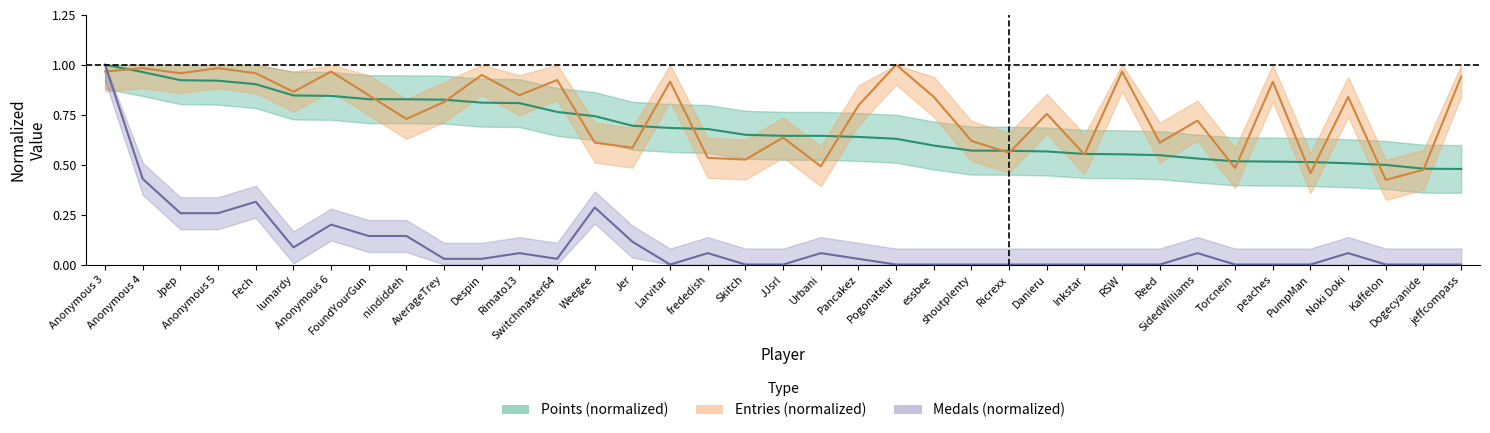

Reading left to right, extract all data points from this chart.

Points: Anonymous 3=1.0	Anonymous 4=1.0	Jpep=0.9	Anonymous 5=0.9	Fech=0.9	lumardy=0.8	Anonymous 6=0.8	FoundYourGun=0.8	nindiddeh=0.8	AverageTrey=0.8	Despin=0.8	Rimato13=0.8	Switchmaster64=0.8	Weegee=0.7	Jer=0.7	Larvitar=0.7	frededish=0.7	Skitch=0.6	JJsrl=0.6	Urbani=0.6	Pancakez=0.6	Pogonateur=0.6	essbee=0.6	shoutplenty=0.6	Ricrexx=0.6	Danieru=0.6	Inkstar=0.6	RSW=0.6	Reed=0.5	SidedWilliams=0.5	Torcnein=0.5	peaches=0.5	PumpMan=0.5	Noki Doki=0.5	Kaffelon=0.5	Dogecyanide=0.5	jeffcompass=0.5
Medals: Anonymous 3=1.0	Anonymous 4=0.4	Jpep=0.3	Anonymous 5=0.3	Fech=0.3	lumardy=0.1	Anonymous 6=0.2	FoundYourGun=0.1	nindiddeh=0.1	AverageTrey=0.0	Despin=0.0	Rimato13=0.1	Switchmaster64=0.0	Weegee=0.3	Jer=0.1	Larvitar=0.0	frededish=0.1	Skitch=0.0	JJsrl=0.0	Urbani=0.1	Pancakez=0.0	Pogonateur=0.0	essbee=0.0	shoutplenty=0.0	Ricrexx=0.0	Danieru=0.0	Inkstar=0.0	RSW=0.0	Reed=0.0	SidedWilliams=0.1	Torcnein=0.0	peaches=0.0	PumpMan=0.0	Noki Doki=0.1	Kaffelon=0.0	Dogecyanide=0.0	jeffcompass=0.0
Entries: Anonymous 3=1.0	Anonymous 4=1.0	Jpep=1.0	Anonymous 5=1.0	Fech=1.0	lumardy=0.9	Anonymous 6=1.0	FoundYourGun=0.8	nindiddeh=0.7	AverageTrey=0.8	Despin=0.9	Rimato13=0.8	Switchmaster64=0.9	Weegee=0.6	Jer=0.6	Larvitar=0.9	frededish=0.5	Skitch=0.5	JJsrl=0.6	Urbani=0.5	Pancakez=0.8	Pogonateur=1.0	essbee=0.8	shoutplenty=0.6	Ricrexx=0.6	Danieru=0.8	Inkstar=0.6	RSW=1.0	Reed=0.6	SidedWilliams=0.7	Torcnein=0.5	peaches=0.9	PumpMan=0.5	Noki Doki=0.8	Kaffelon=0.4	Dogecyanide=0.5	jeffcompass=0.9